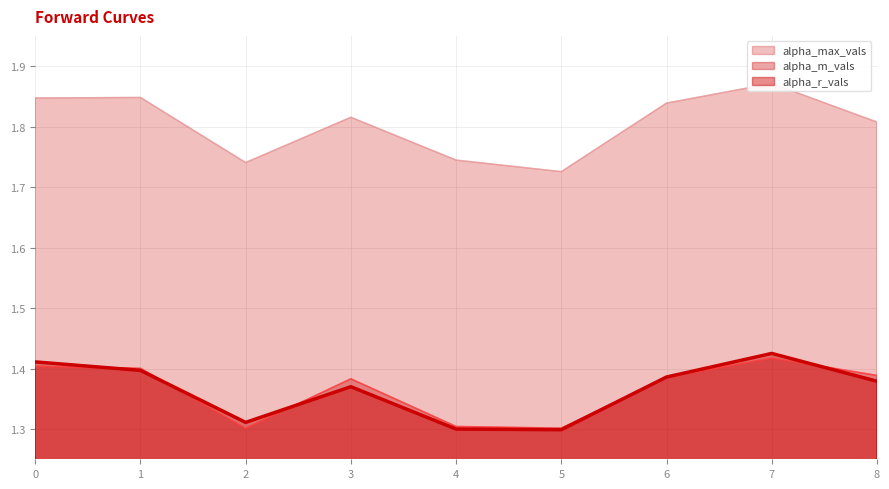

What is the value of the alpha_r_vals point at the 8th from the left?

1.4